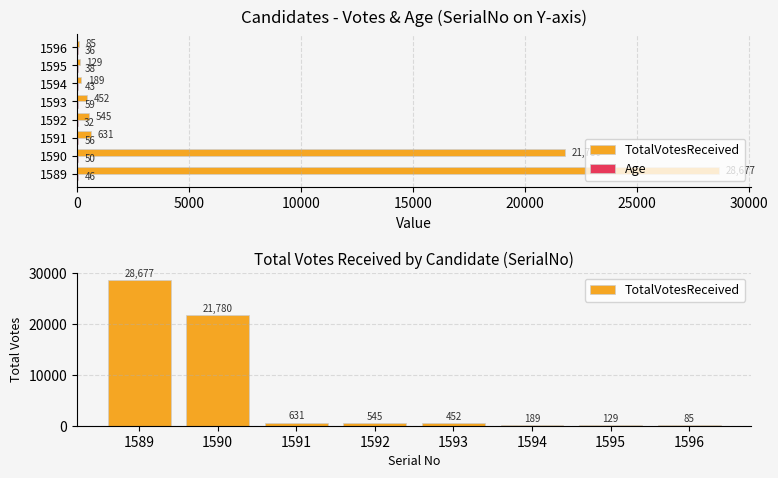

Rank the series at 1590 from lowest to highest value.

Age, TotalVotesReceived